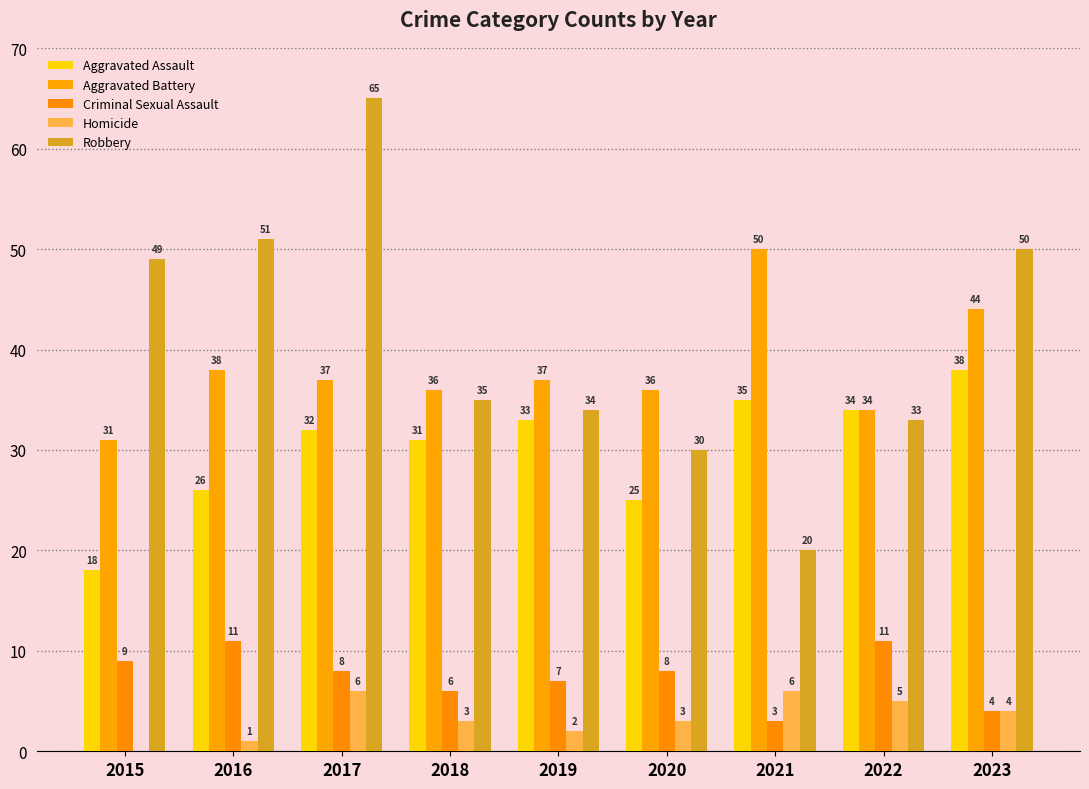

At which category is the sum across all series the highest?

2017